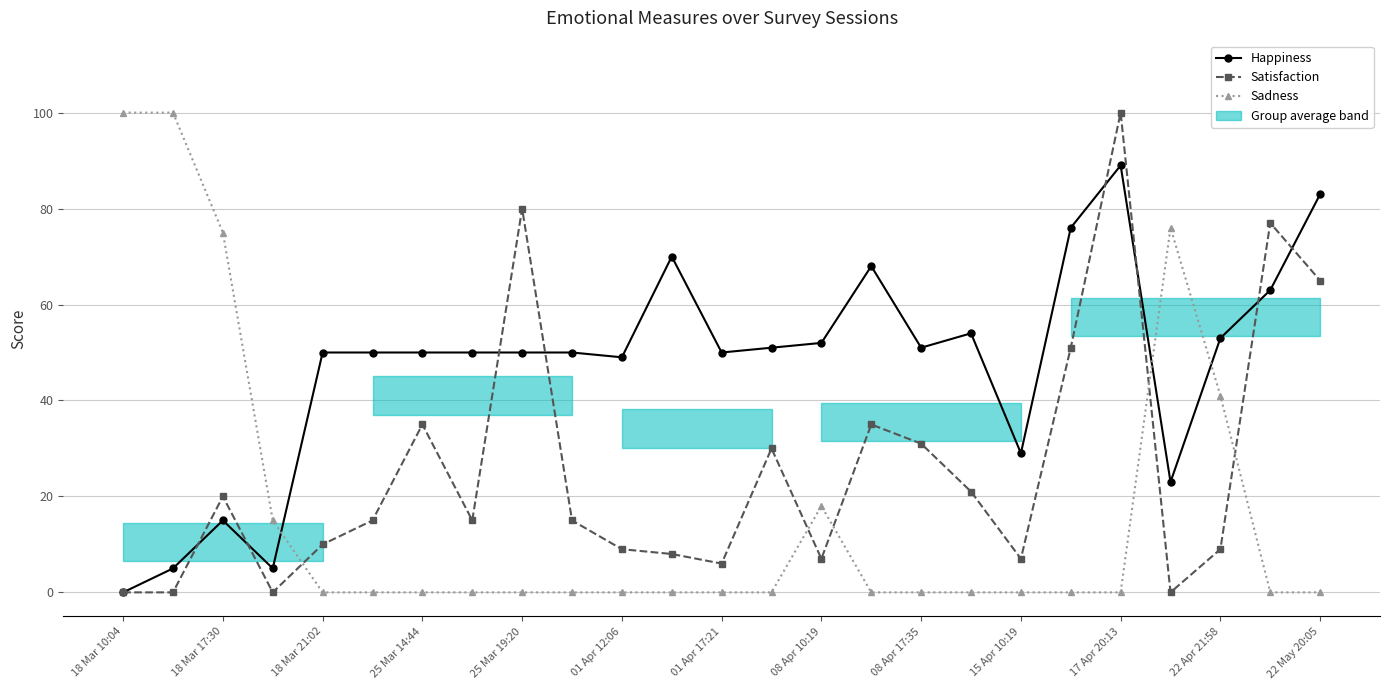

Rank the series at 15 Apr 10:19 from lowest to highest value.

Sadness, Satisfaction, Happiness